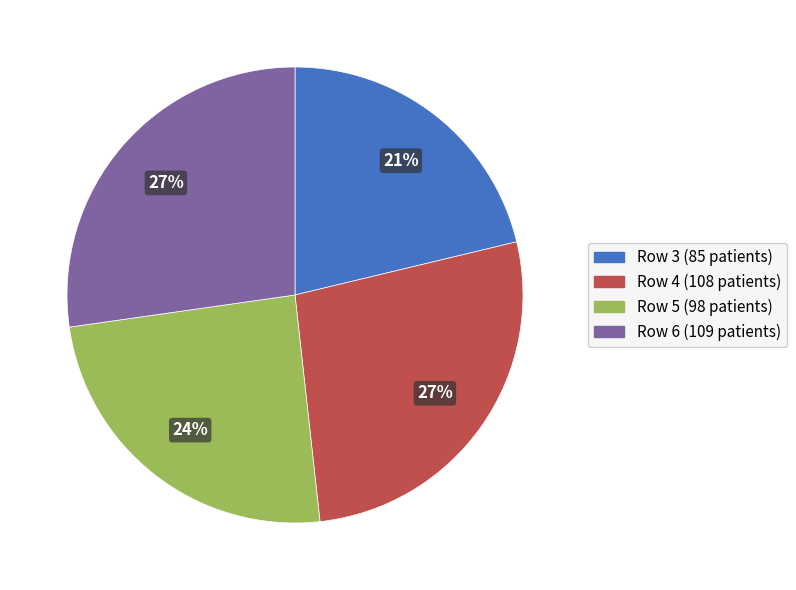

To the nearest percent, what portion does Row 6 (109 patients) represent?

27%